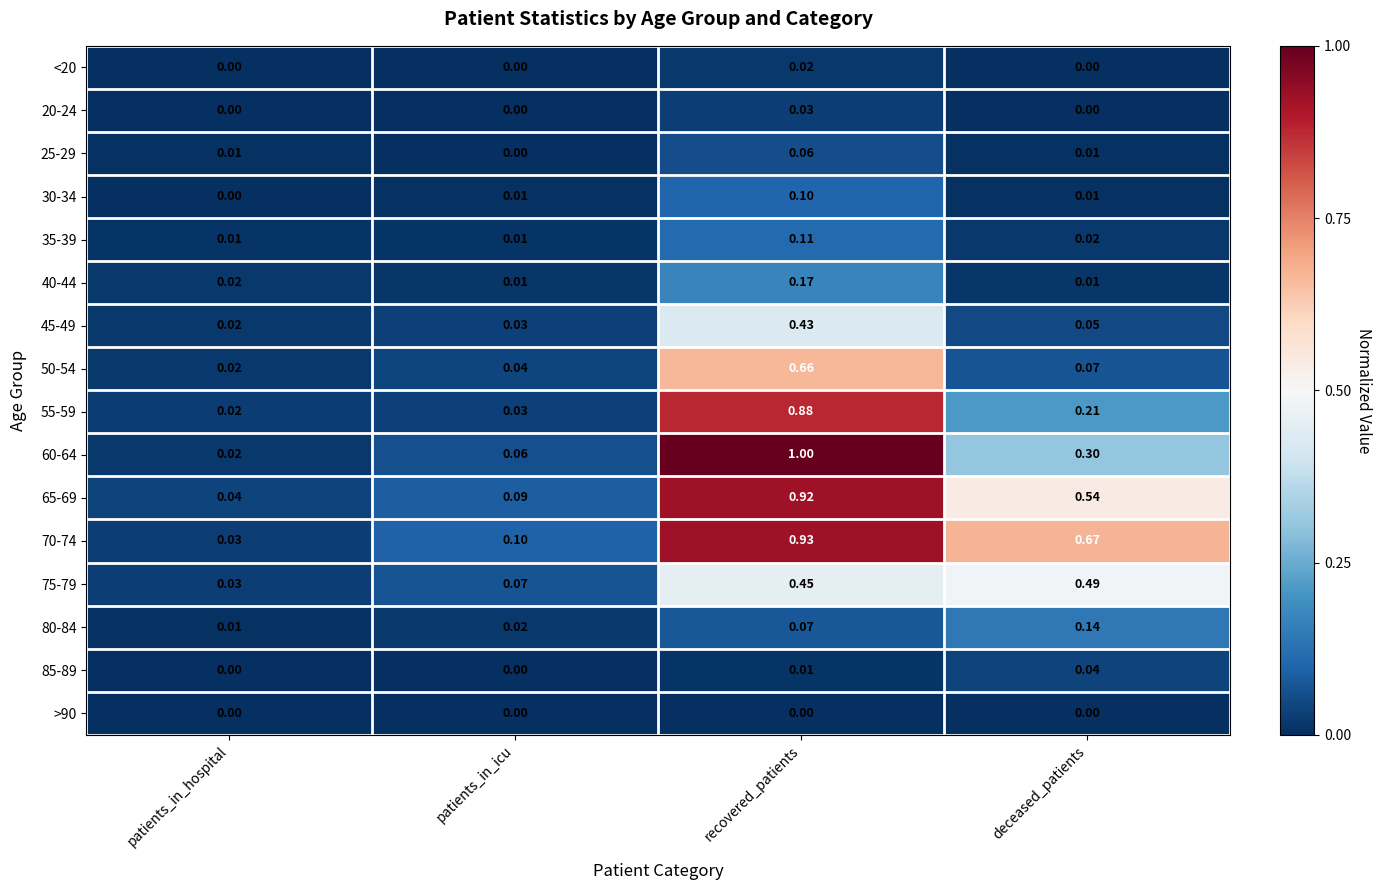

Is the value of 85-89 at patients_in_hospital greater than the value of 75-79 at deceased_patients?

No